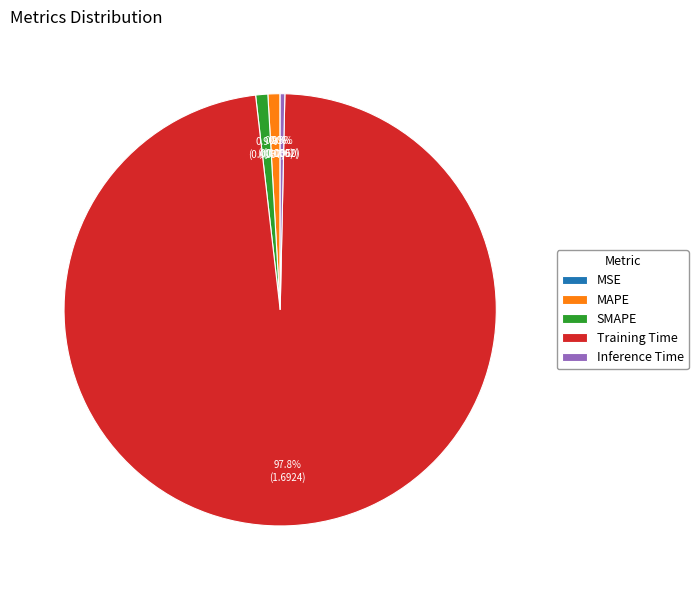

Does any single category account for the majority?

Yes